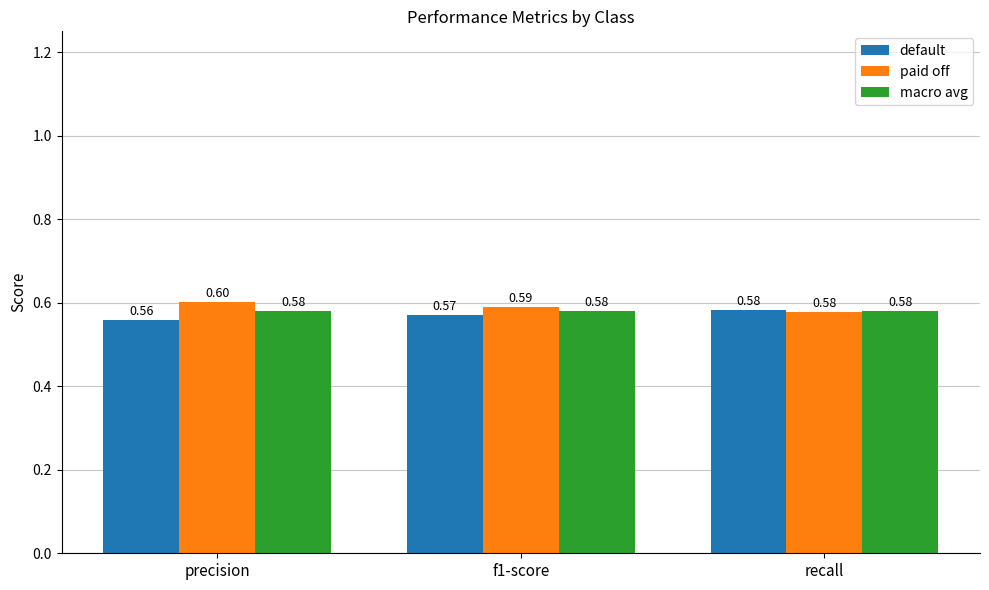

At f1-score, list the series in order from smallest to largest.

default, macro avg, paid off